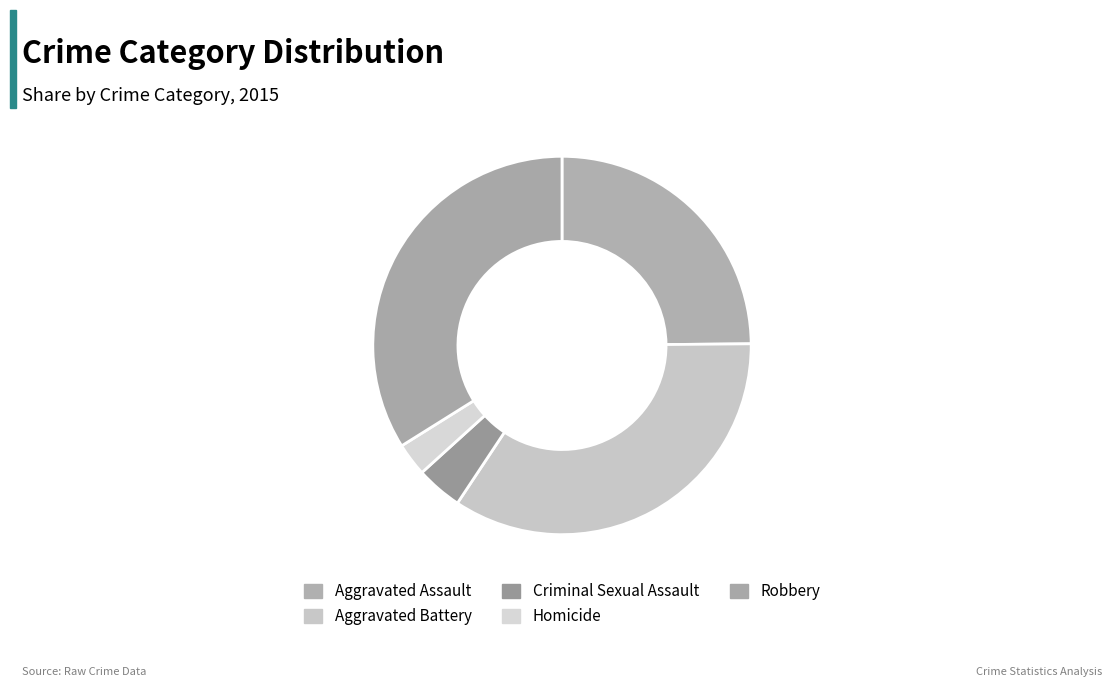

Count the number of slices in the pie.

5